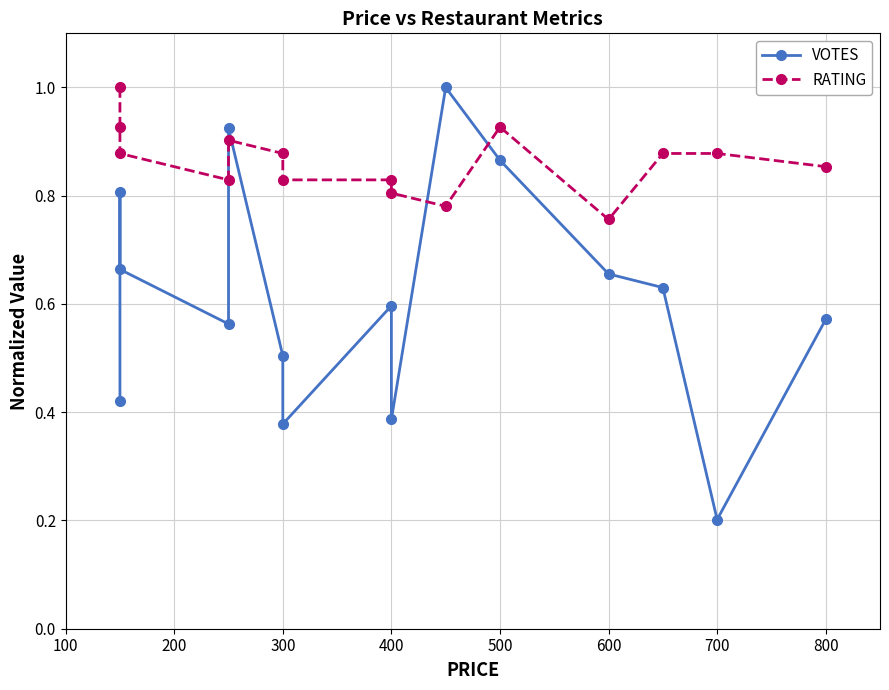

What is the maximum value for RATING?

1.0